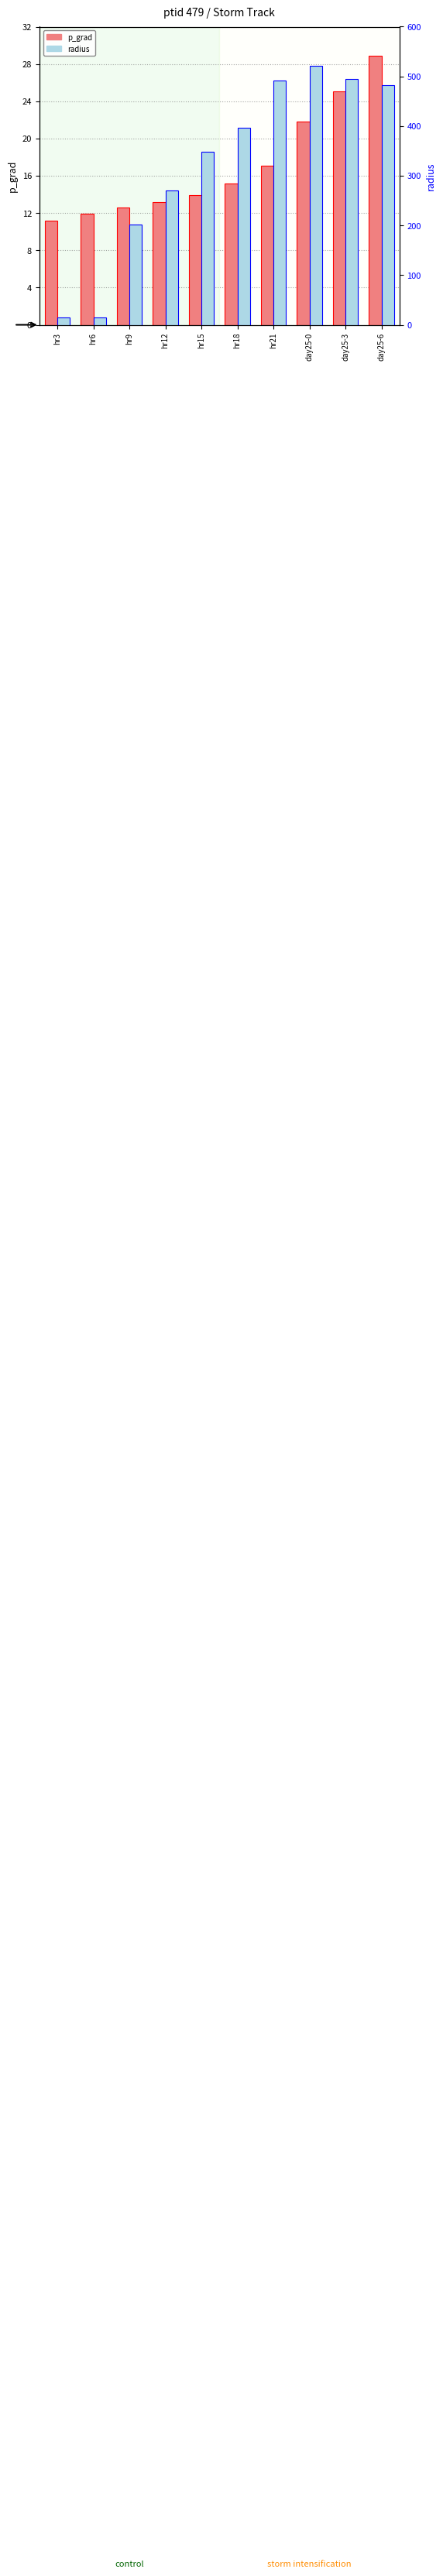

What is the difference between the p_grad values at hr18 and hr15?

1.2